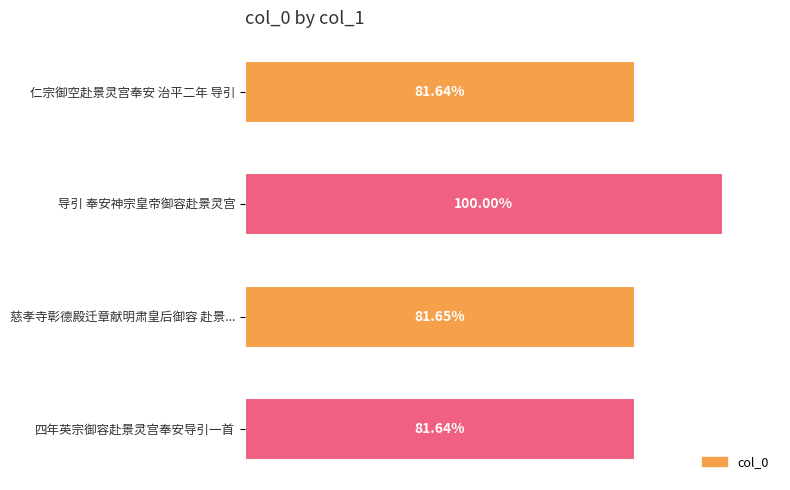

Does the chart contain any negative values?

No